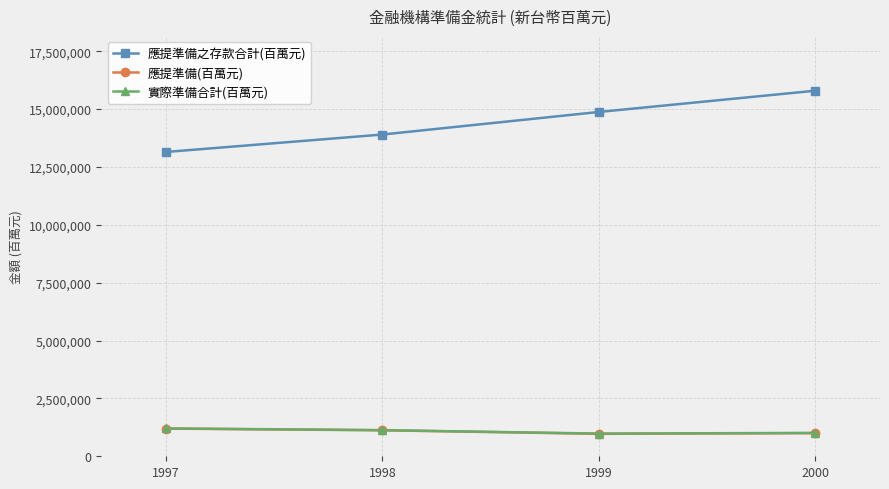

List the labels in order of 應提準備之存款合計(百萬元) value, smallest first.

1997, 1998, 1999, 2000